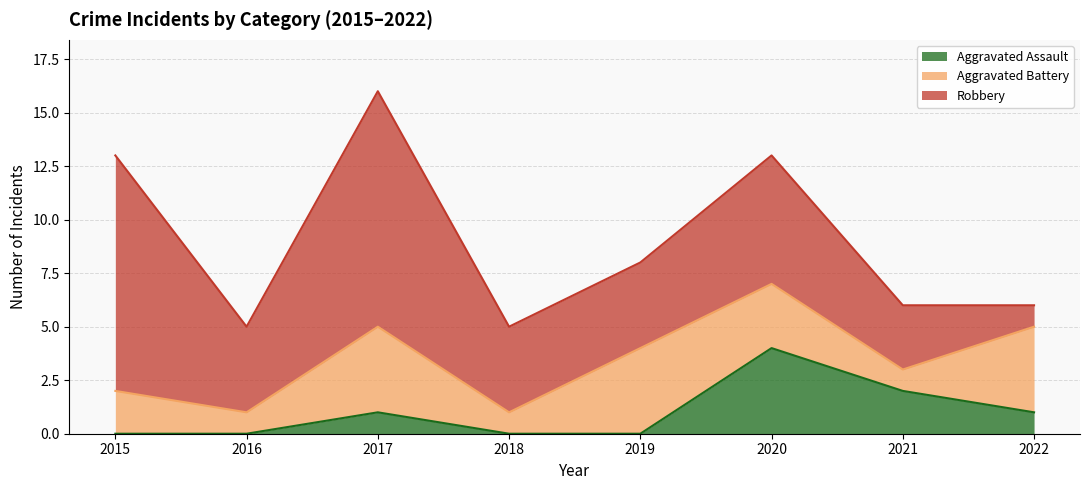

How many data points in Robbery are above 4?

3